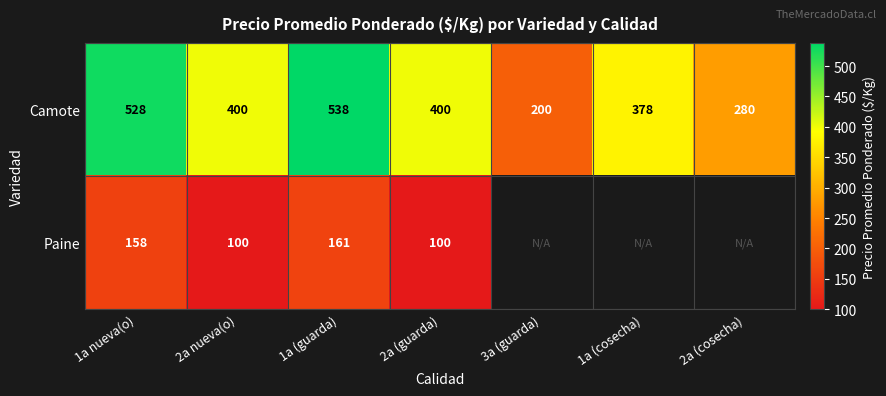

What is the average value of the Camote series?

389